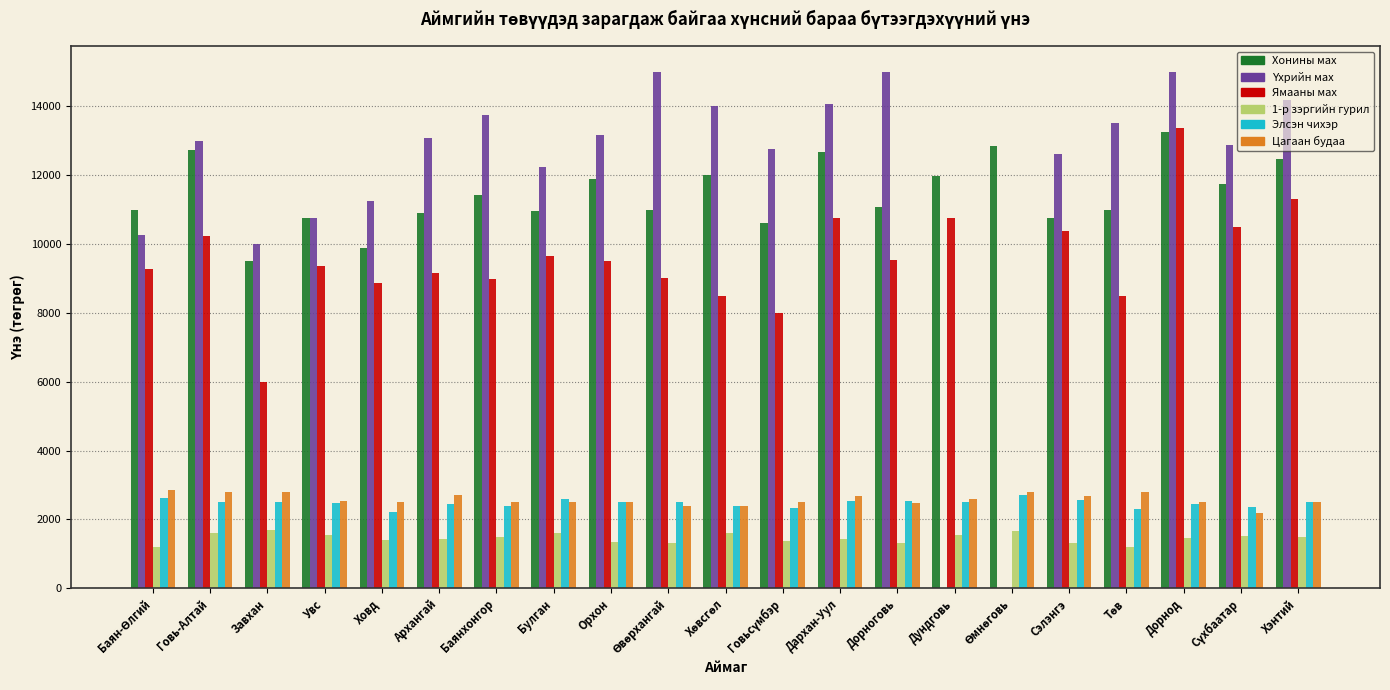

What is the sum of all Хонины мах values?

240369.1